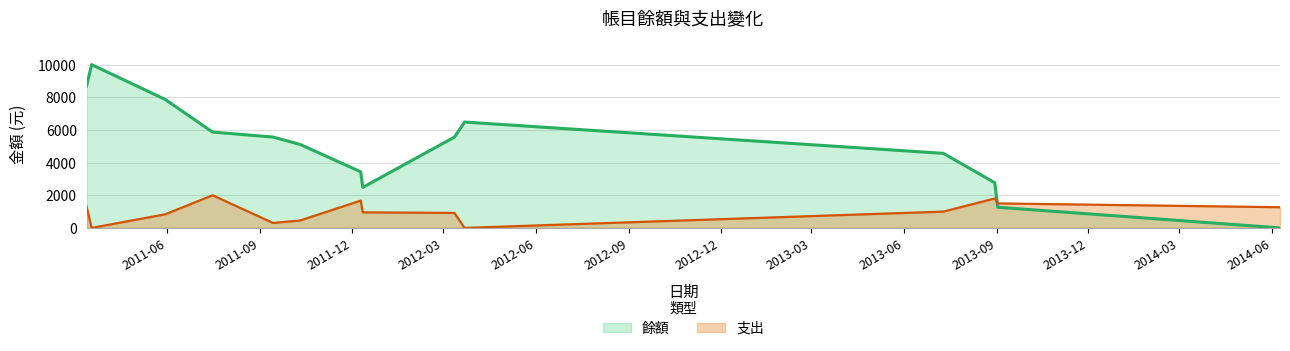

What is the sum of all 餘額 values?

69678